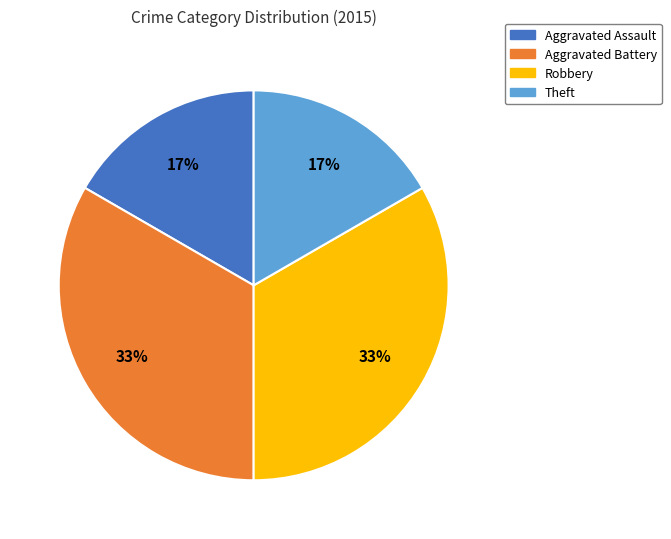

How many segments does this pie chart have?

4